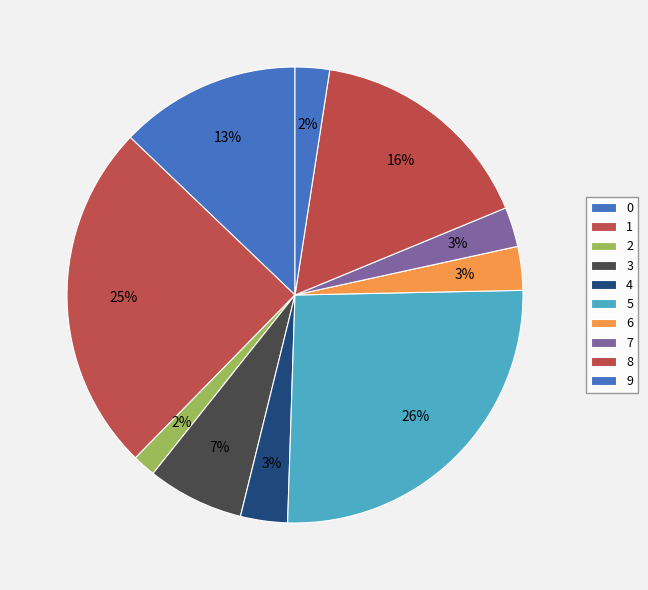

The 5 slice represents 19% of the pie. True or false?

False